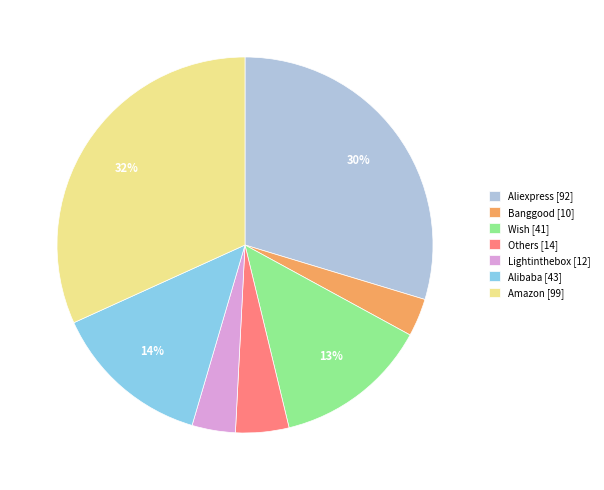

Combined, do Wish [41] and Aliexpress [92] account for over 50%?

No